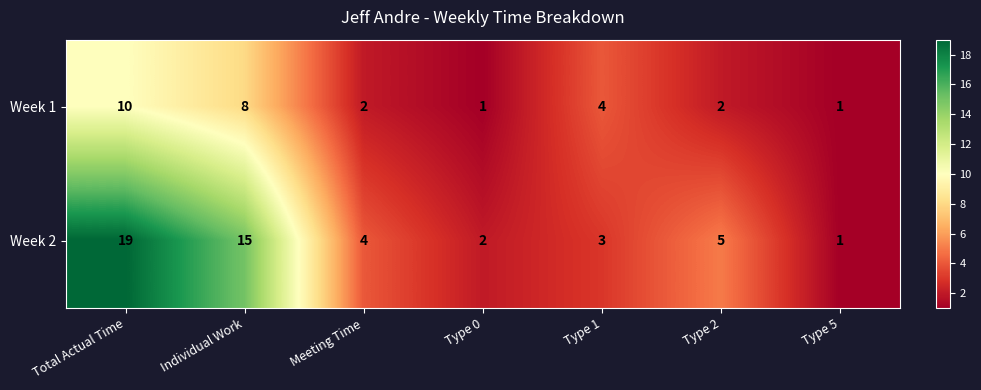

What is the total value across all series at Type 2?

7